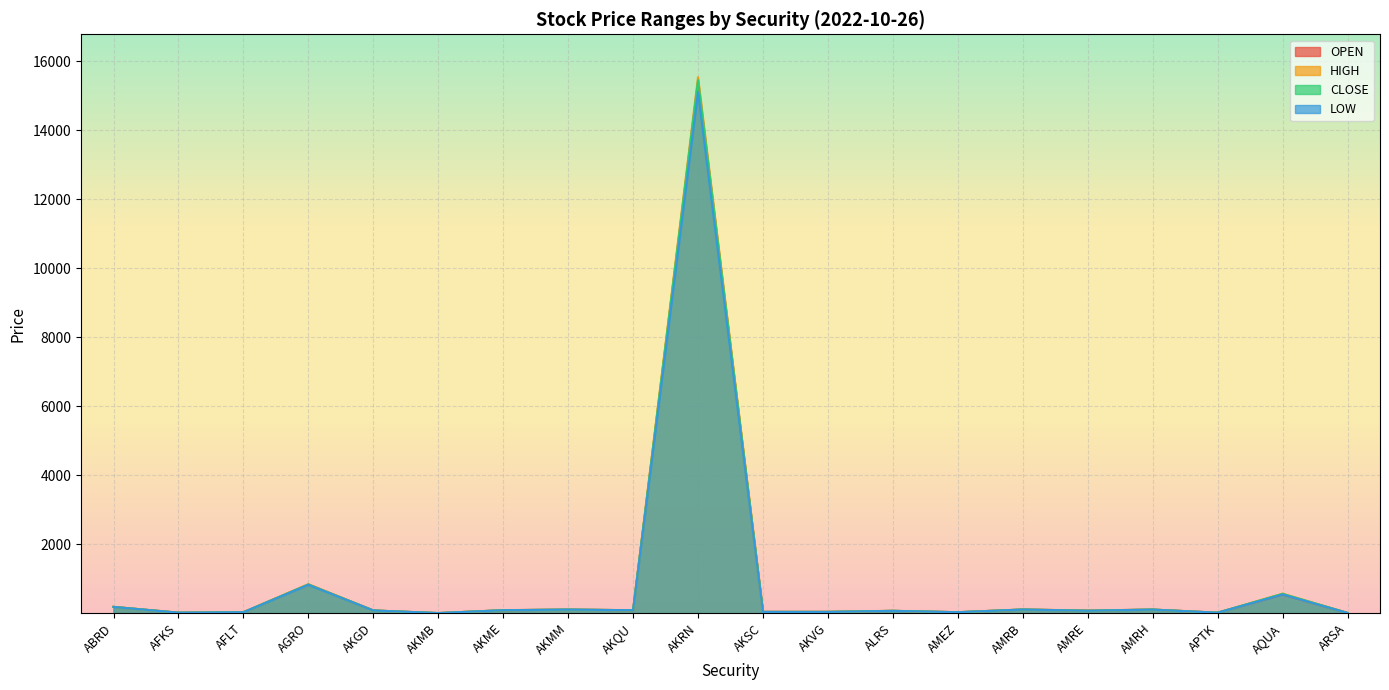

What is the difference between the CLOSE values at AMRE and AKVG?

34.2